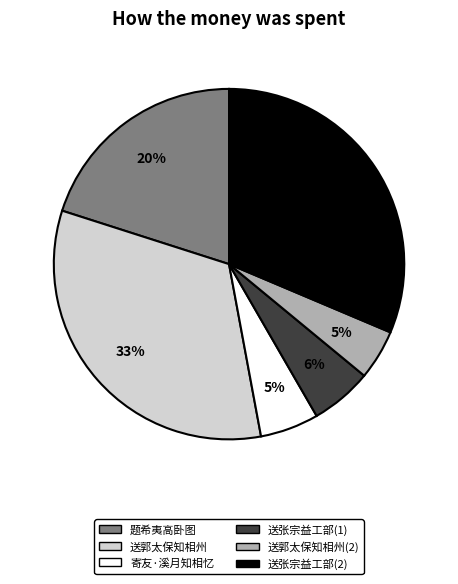

Is there a majority slice in this chart?

No